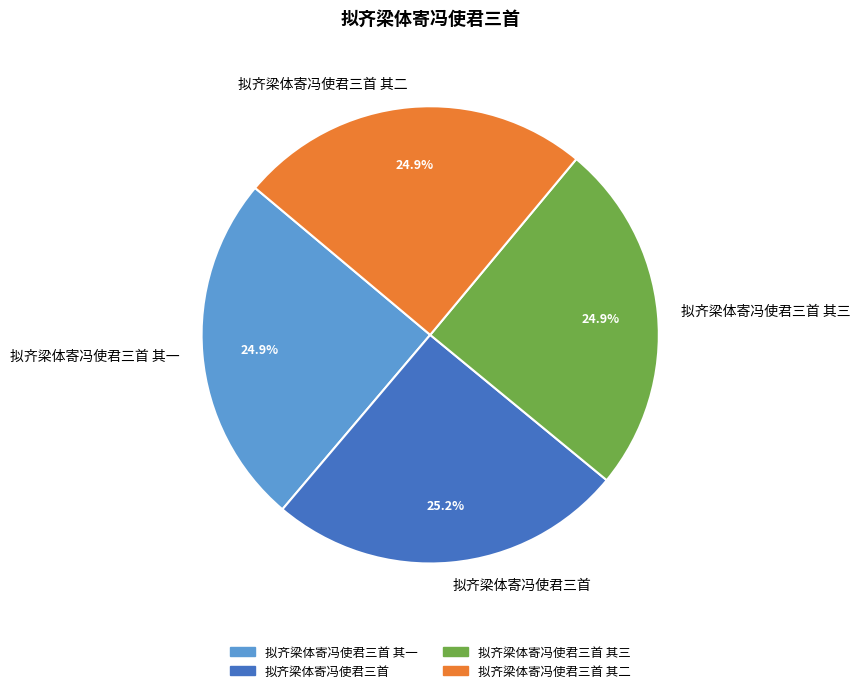

What percentage is NOT represented by 拟齐梁体寄冯使君三首?

74.8%